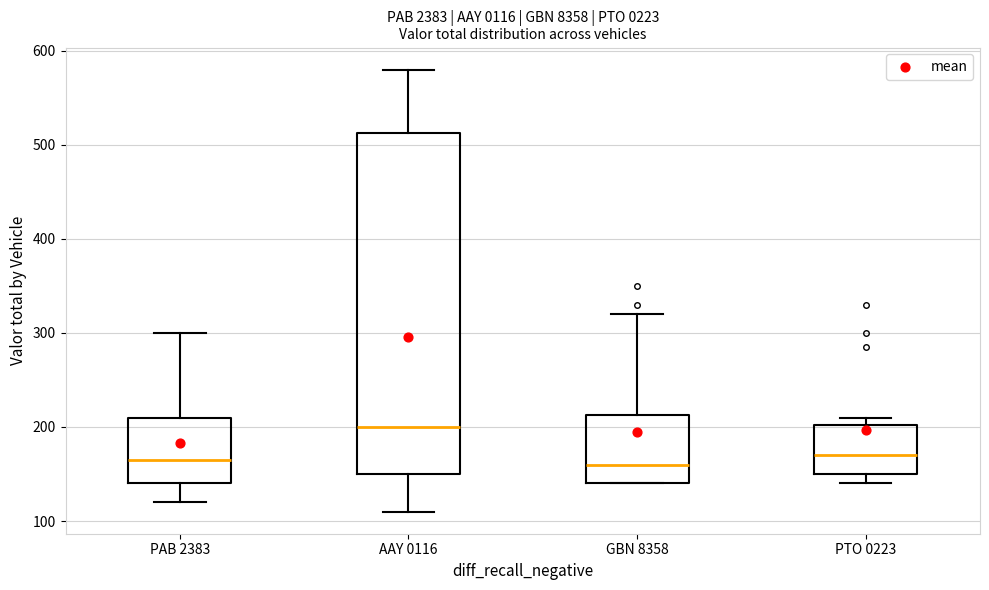

Comparing the boxes themselves (not the whiskers), which one is the tallest?

AAY 0116